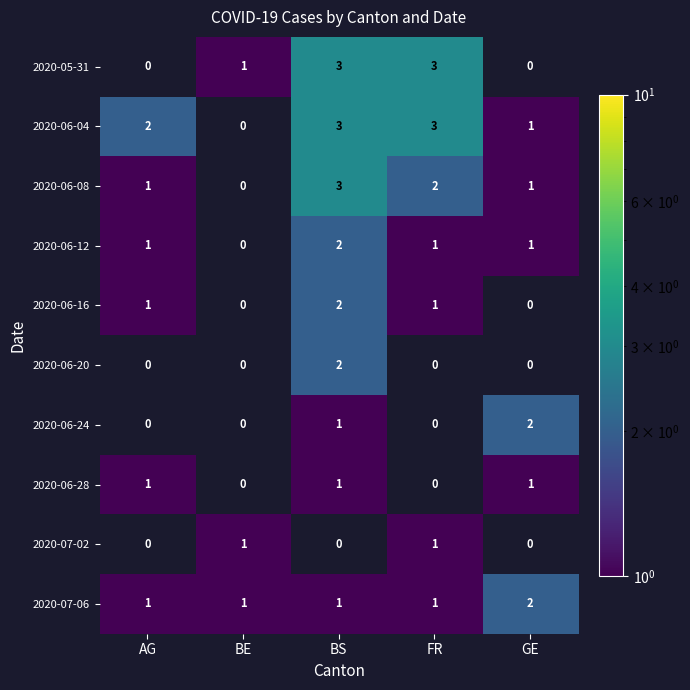

True or false: 2020-06-08 has a value of 1.0 at BS.

False